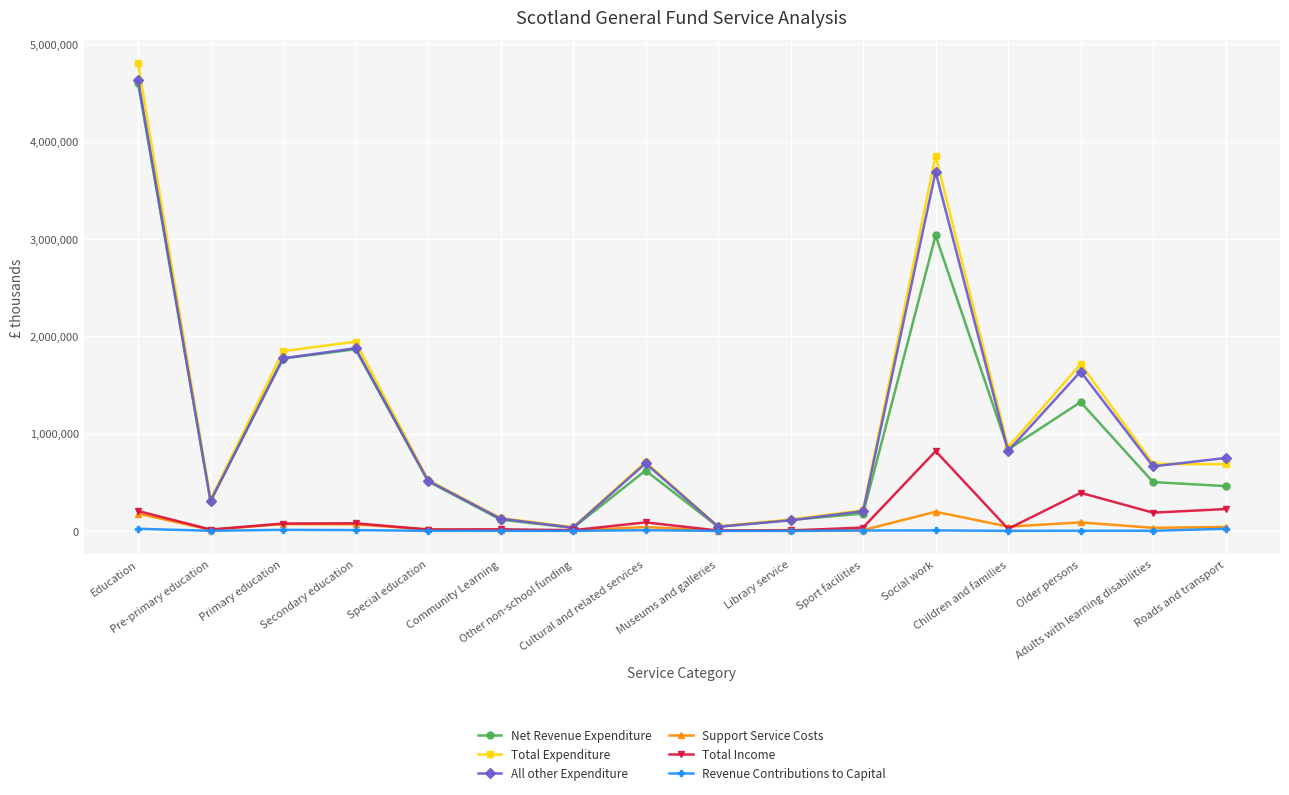

How many lines are shown in the chart?

6